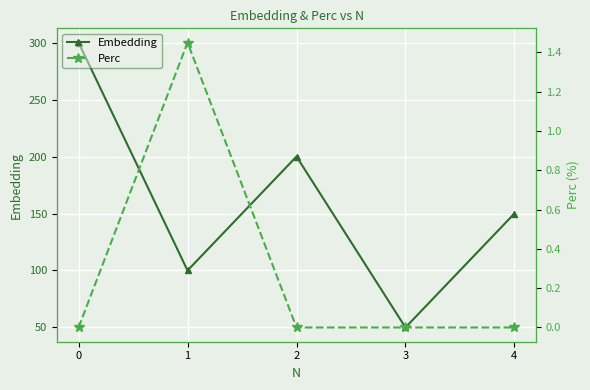

True or false: Embedding has more than 0 points higher than both neighbors.

True